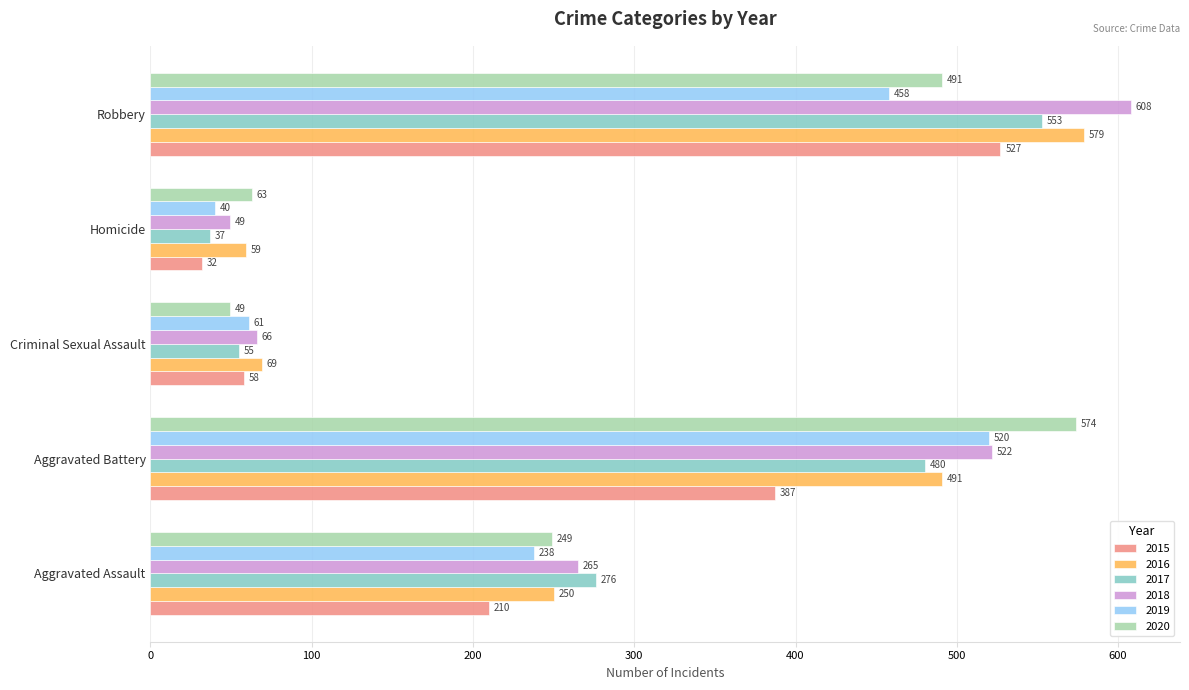

Rank the series by their maximum value, from highest to lowest.

2018, 2016, 2020, 2017, 2015, 2019